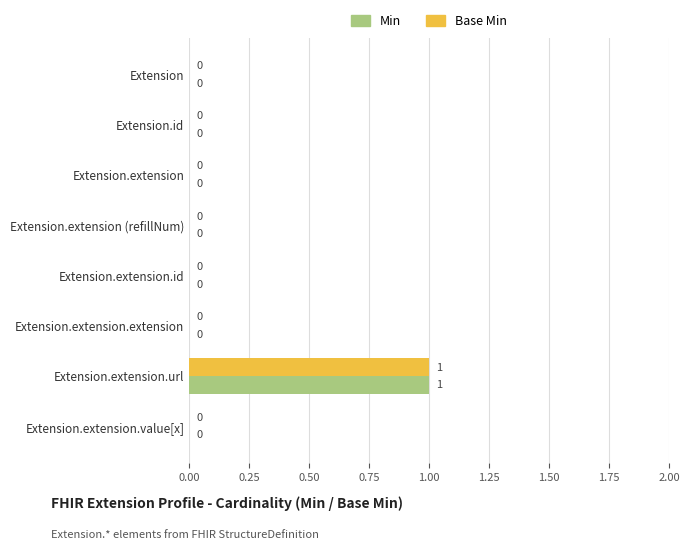

At which label does Base Min reach its peak?

Extension.extension.url